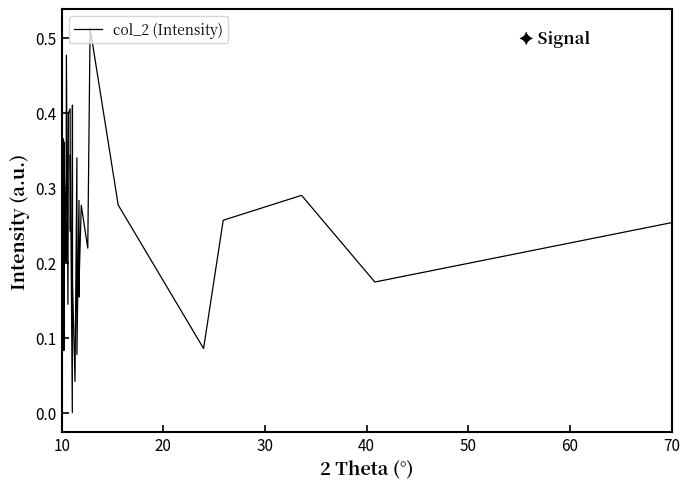

Reading right to left, what are all the values shown in this chart?

0.3	0.2	0.3	0.3	0.1	0.3	0.5	0.2	0.3	0.2	0.2	0.3	0.1	0.3	0.0	0.2	0.4	0.0	0.3	0.2	0.4	0.4	0.1	0.5	0.3	0.2	0.2	0.3	0.4	0.1	0.3	0.3	0.2	0.3	0.3	0.4	0.3	0.2	0.2	0.2